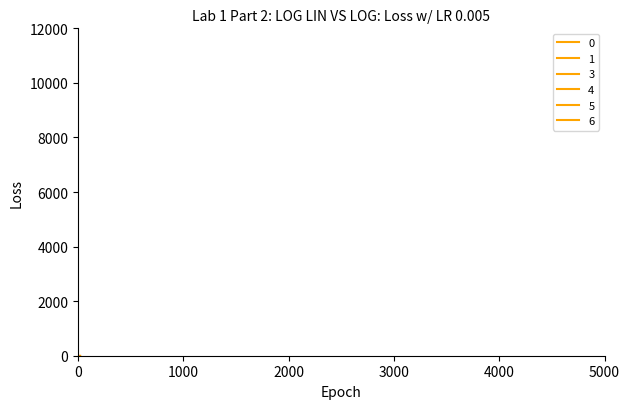

True or false: 1 and 3 intersect in this chart.

False